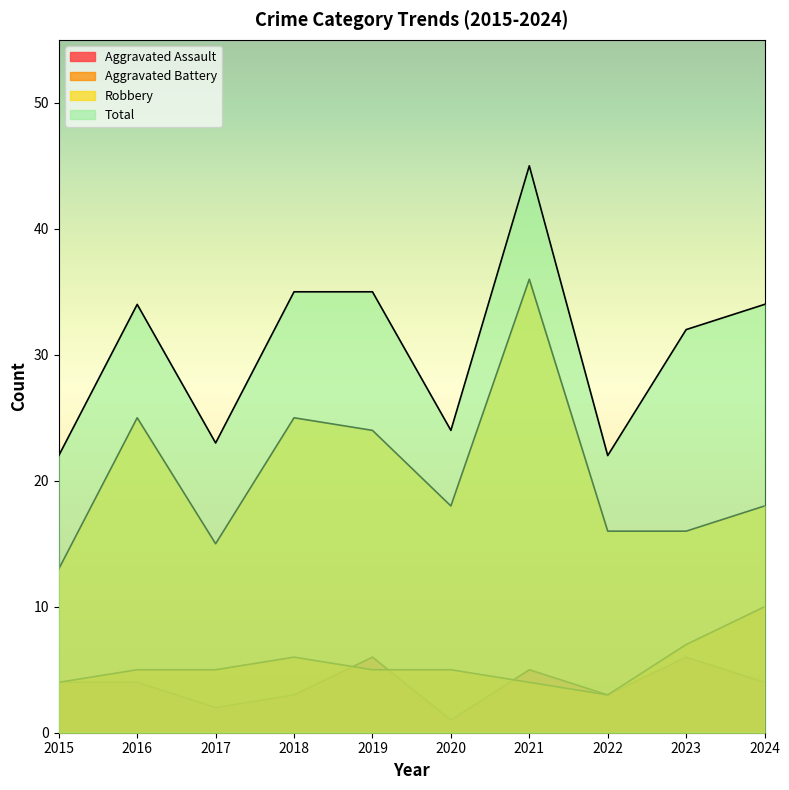

Which series has the largest total across all categories?

Total